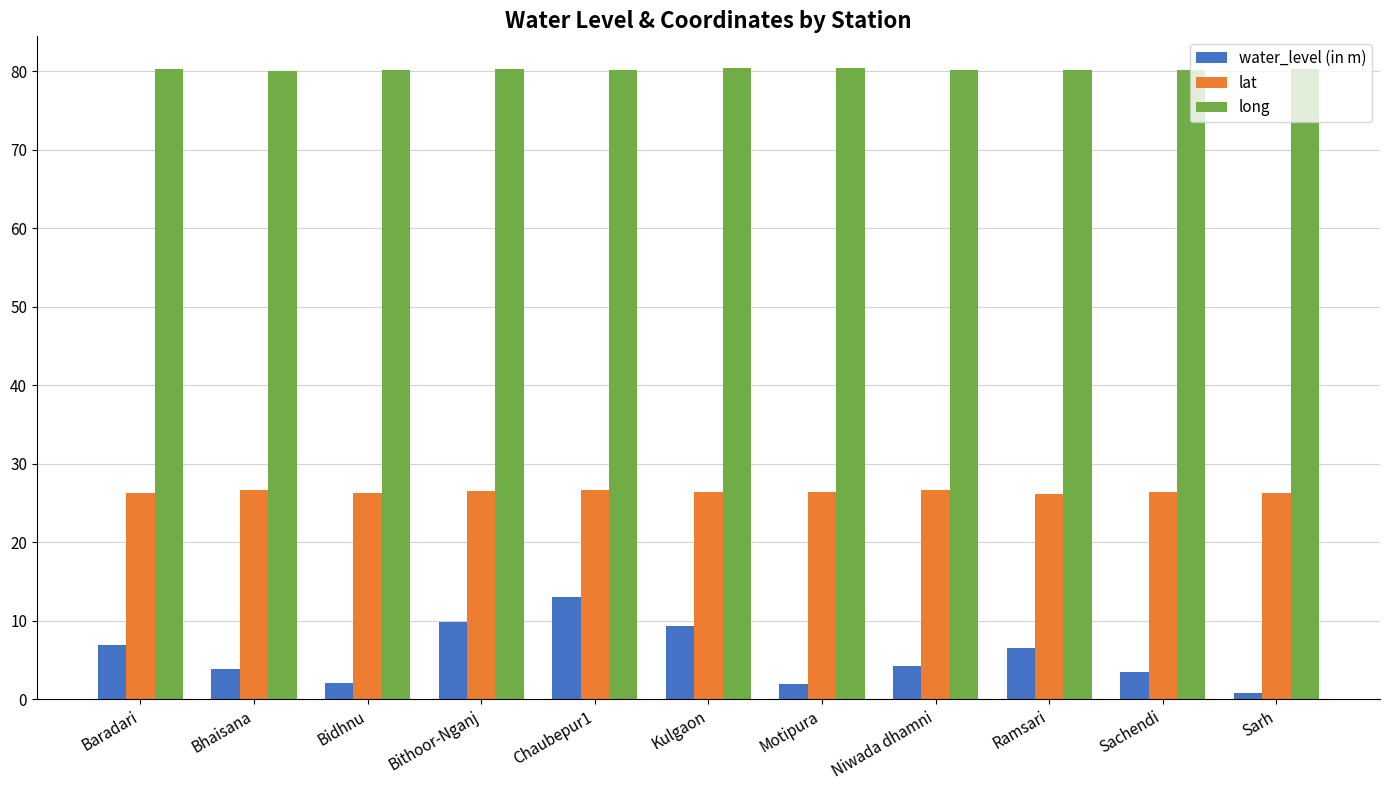

Are the bars horizontal?

No